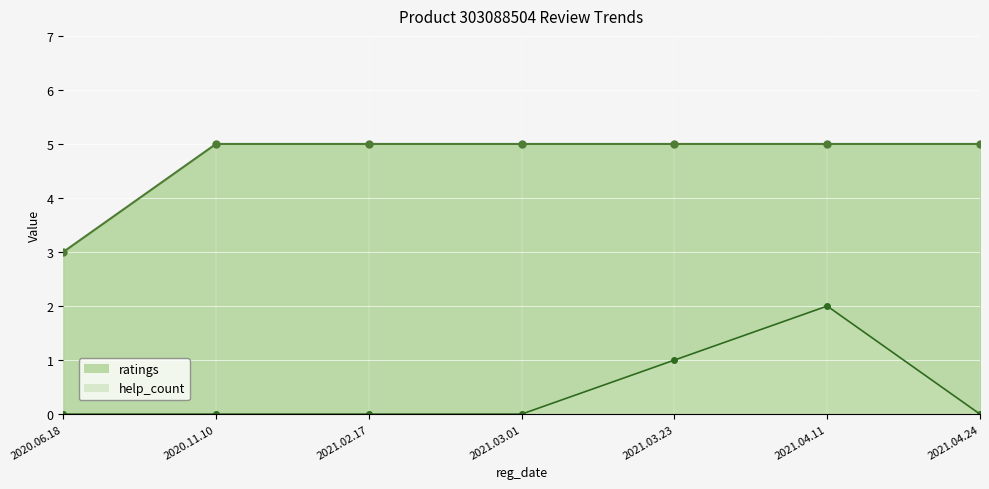

True or false: ratings and help_count cross at least once.

False